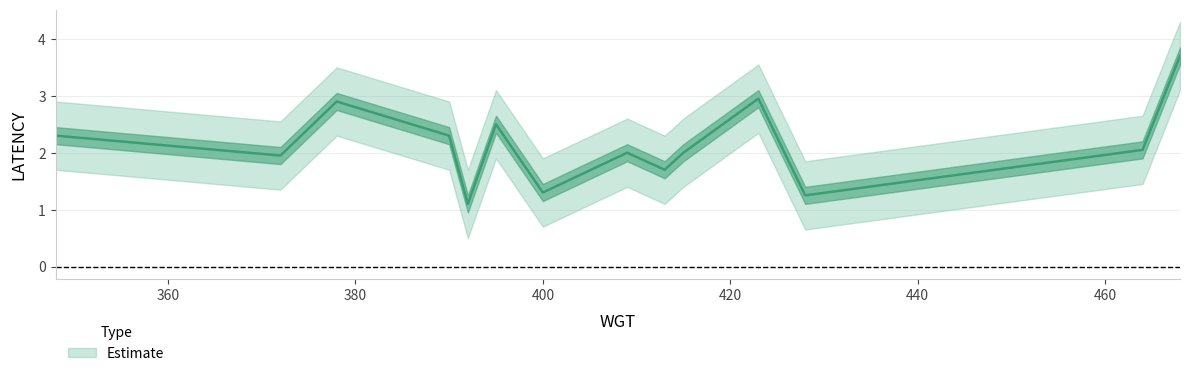

How many interior local peaks (higher than both neighbors) does the data have?

4